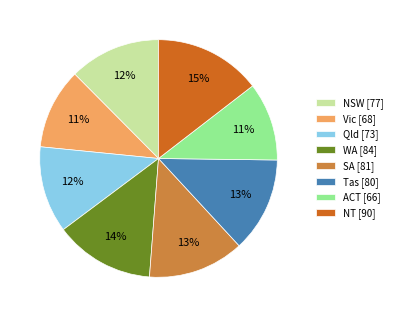

Is the sum of Tas [80] and NT [90] greater than half?

No